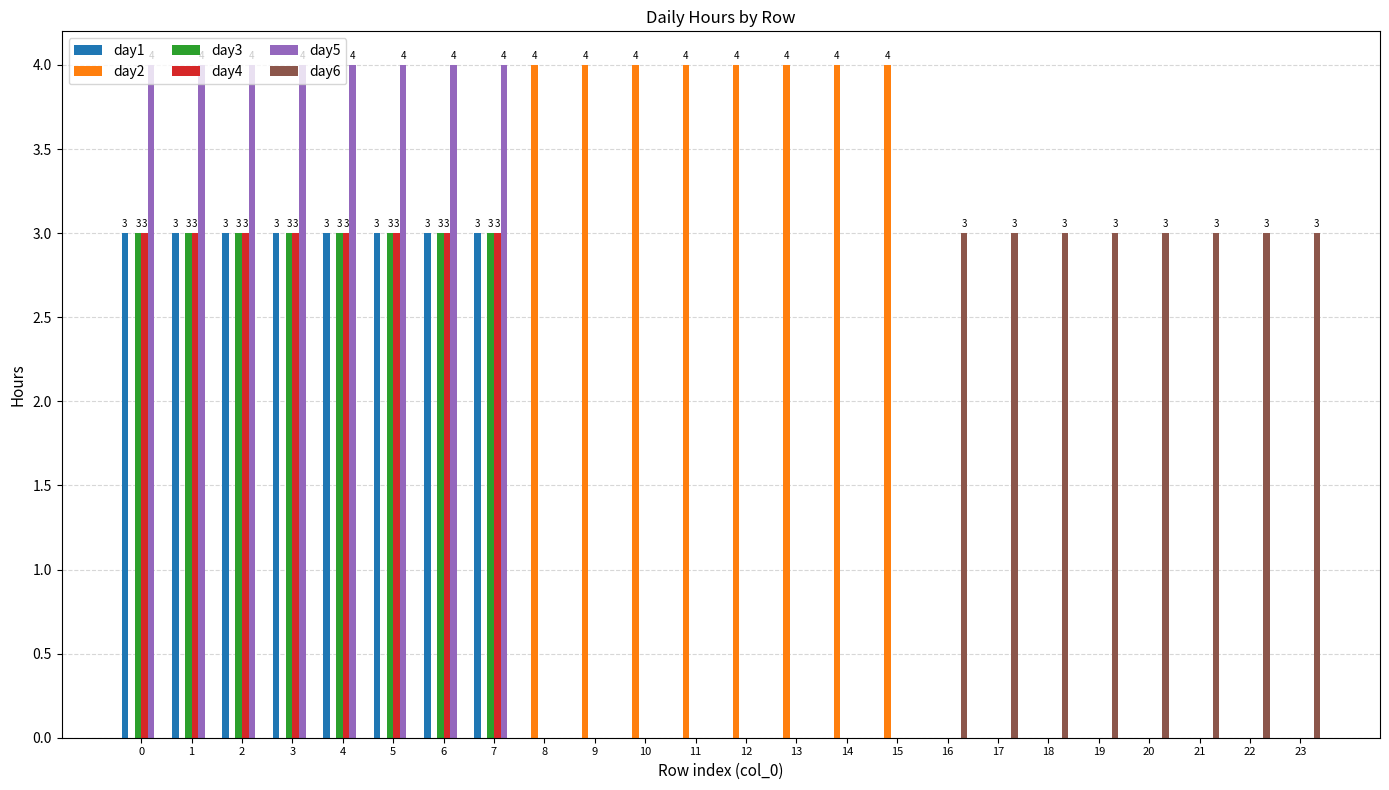

Reading left to right, list all the values displayed in this chart.

day1: 0=3	1=3	2=3	3=3	4=3	5=3	6=3	7=3	8=0	9=0	10=0	11=0	12=0	13=0	14=0	15=0	16=0	17=0	18=0	19=0	20=0	21=0	22=0	23=0
day2: 0=0	1=0	2=0	3=0	4=0	5=0	6=0	7=0	8=4	9=4	10=4	11=4	12=4	13=4	14=4	15=4	16=0	17=0	18=0	19=0	20=0	21=0	22=0	23=0
day3: 0=3	1=3	2=3	3=3	4=3	5=3	6=3	7=3	8=0	9=0	10=0	11=0	12=0	13=0	14=0	15=0	16=0	17=0	18=0	19=0	20=0	21=0	22=0	23=0
day4: 0=3	1=3	2=3	3=3	4=3	5=3	6=3	7=3	8=0	9=0	10=0	11=0	12=0	13=0	14=0	15=0	16=0	17=0	18=0	19=0	20=0	21=0	22=0	23=0
day5: 0=4	1=4	2=4	3=4	4=4	5=4	6=4	7=4	8=0	9=0	10=0	11=0	12=0	13=0	14=0	15=0	16=0	17=0	18=0	19=0	20=0	21=0	22=0	23=0
day6: 0=0	1=0	2=0	3=0	4=0	5=0	6=0	7=0	8=0	9=0	10=0	11=0	12=0	13=0	14=0	15=0	16=3	17=3	18=3	19=3	20=3	21=3	22=3	23=3